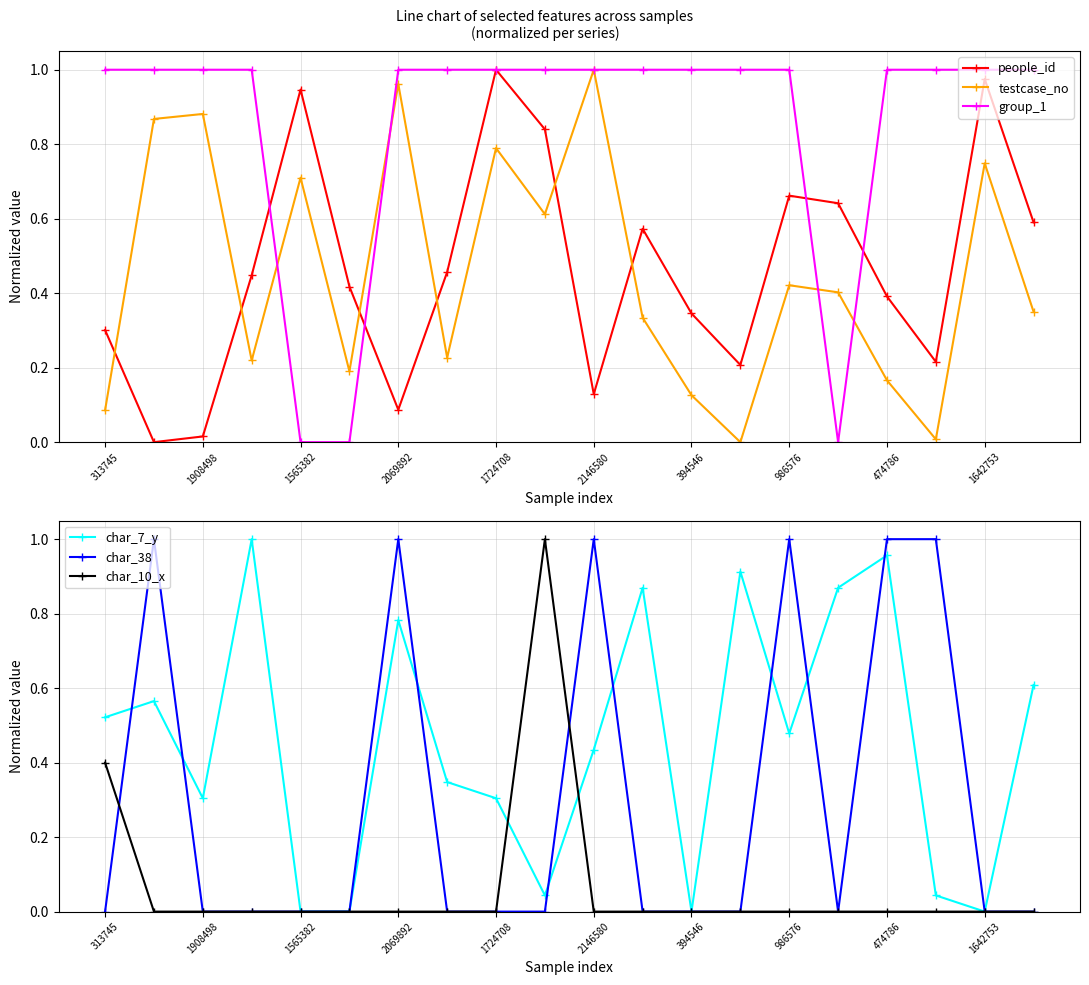

True or false: group_1 and char_10_x cross at least once.

False